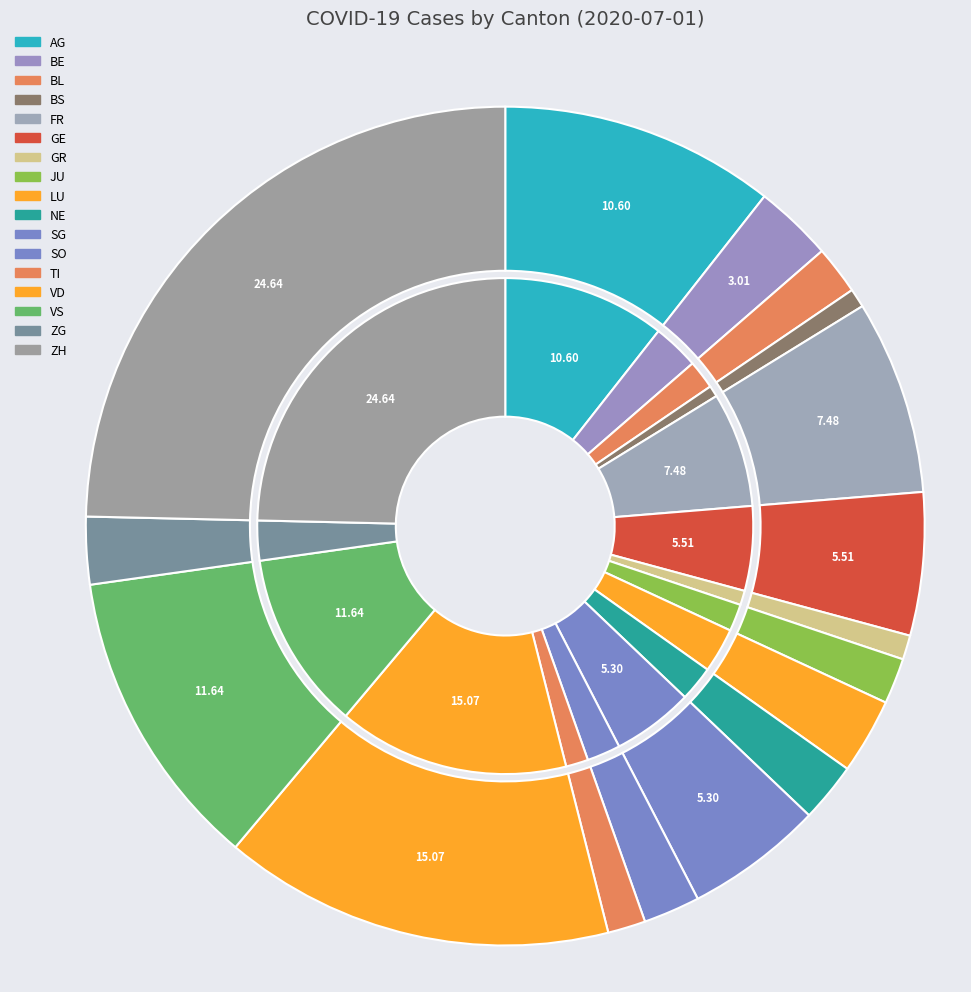

What portion of the pie excludes BS?

99.3%